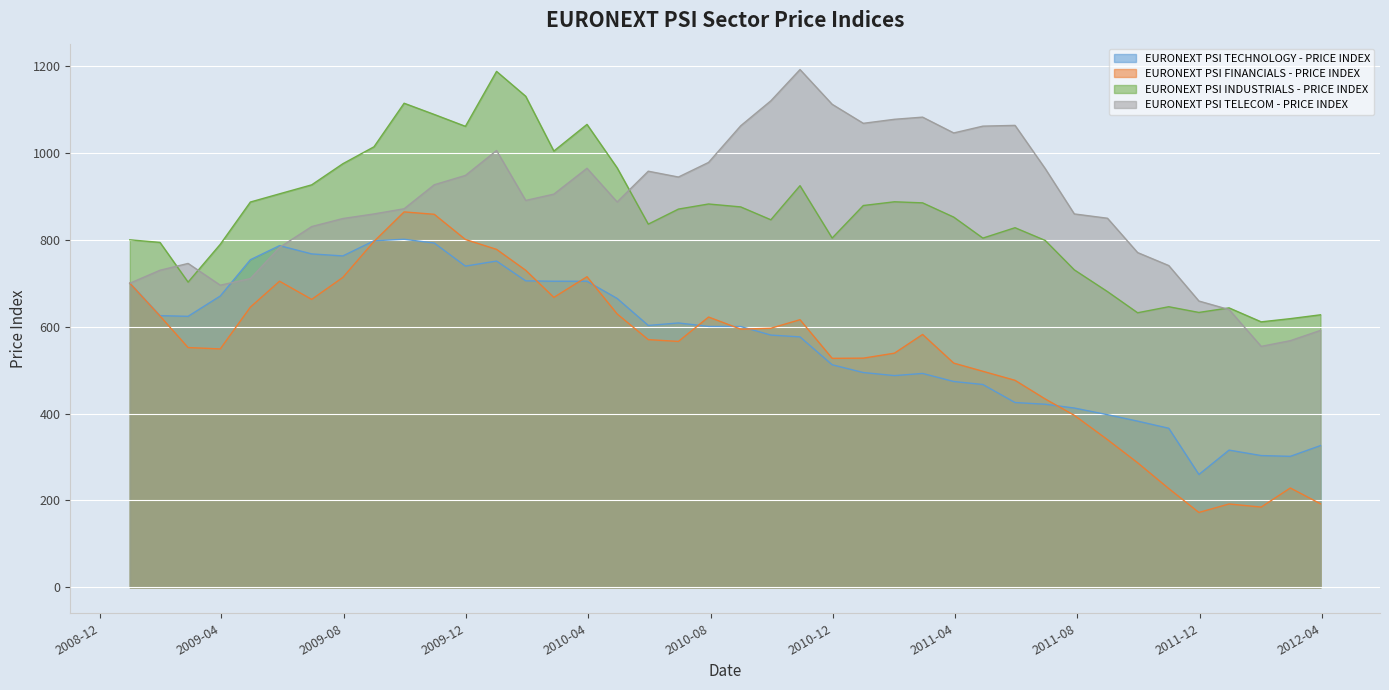

Which series has the largest total across all categories?

EURONEXT PSI TELECOM - PRICE INDEX